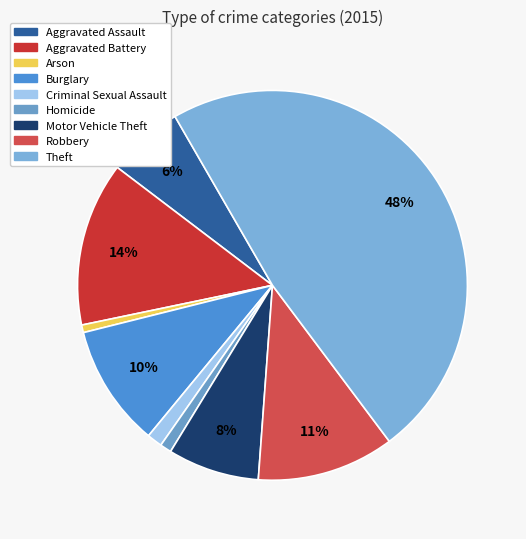

Count the number of slices in the pie.

9